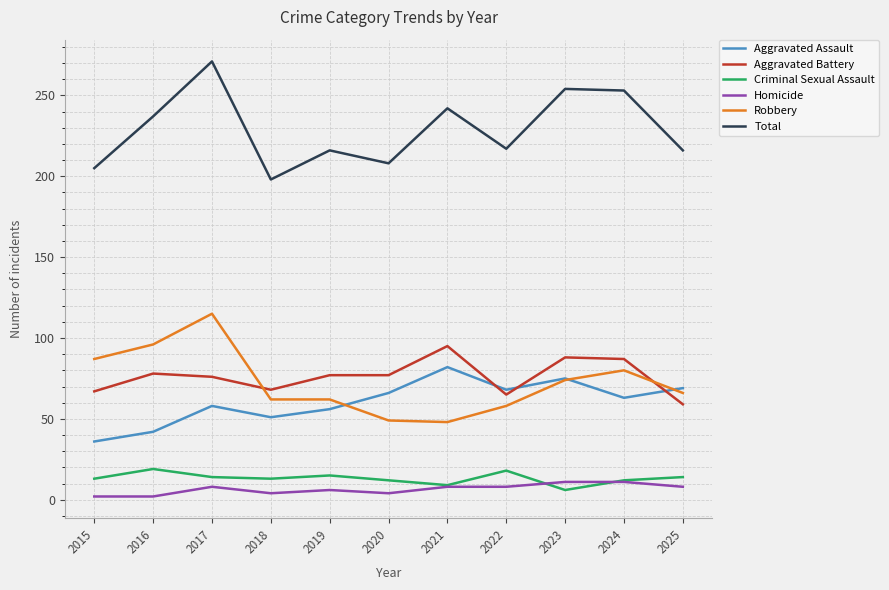

Rank the series at 2016 from lowest to highest value.

Homicide, Criminal Sexual Assault, Aggravated Assault, Aggravated Battery, Robbery, Total